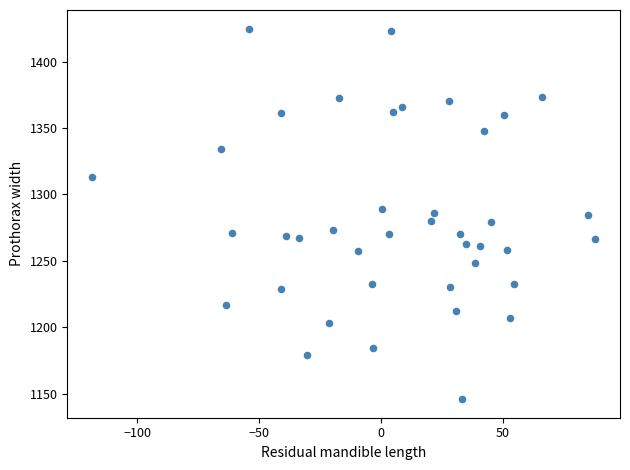

What is the range of X values (max minus min)?

206.1